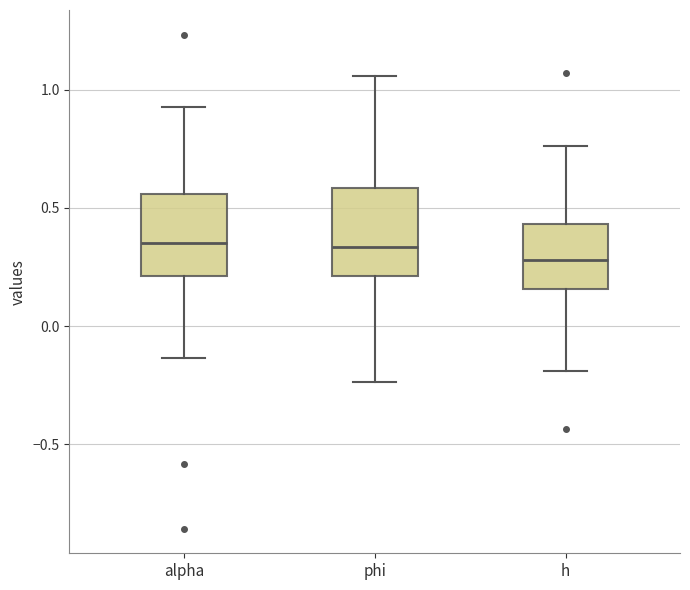

Where is the upper edge of the box for h on the y-axis? The values are not printed on the chart, so give them approximately, as read against the axis.

0.45